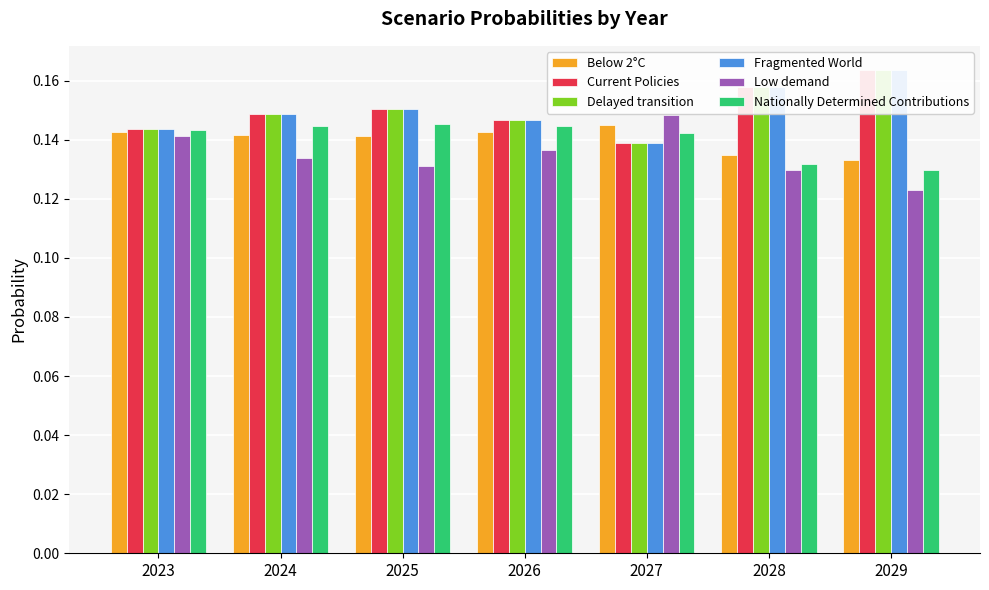

Which category has the lowest value in the Below 2°C series?

2029